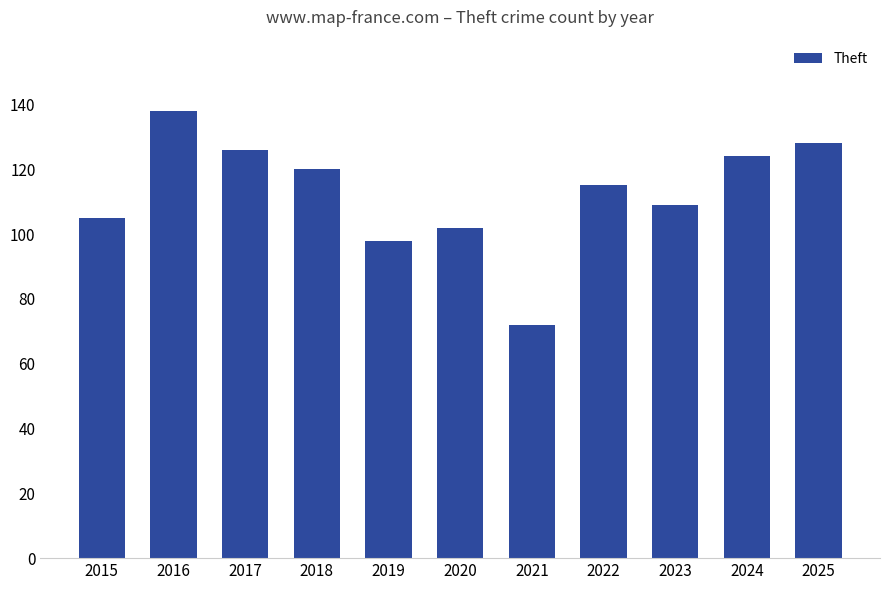

Which label corresponds to the largest value in the chart?

2016